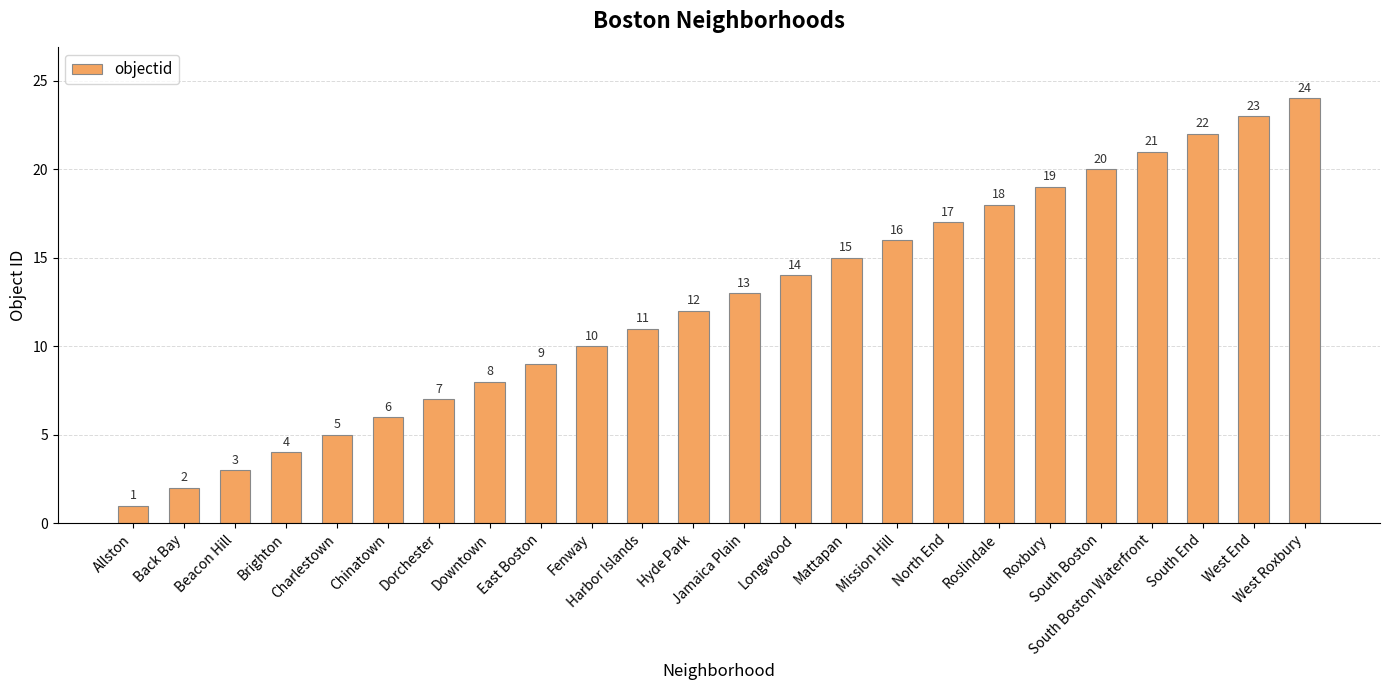

Rank the categories by value from lowest to highest.

Allston, Back Bay, Beacon Hill, Brighton, Charlestown, Chinatown, Dorchester, Downtown, East Boston, Fenway, Harbor Islands, Hyde Park, Jamaica Plain, Longwood, Mattapan, Mission Hill, North End, Roslindale, Roxbury, South Boston, South Boston Waterfront, South End, West End, West Roxbury